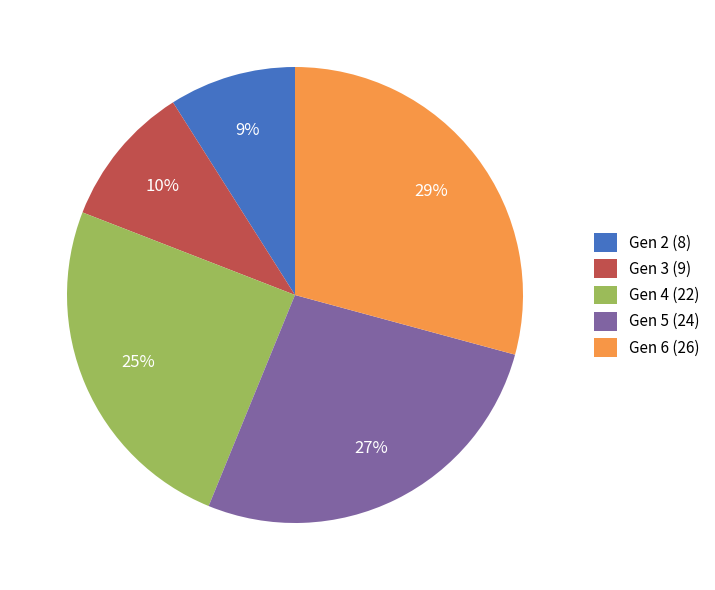

Does any single category account for the majority?

No